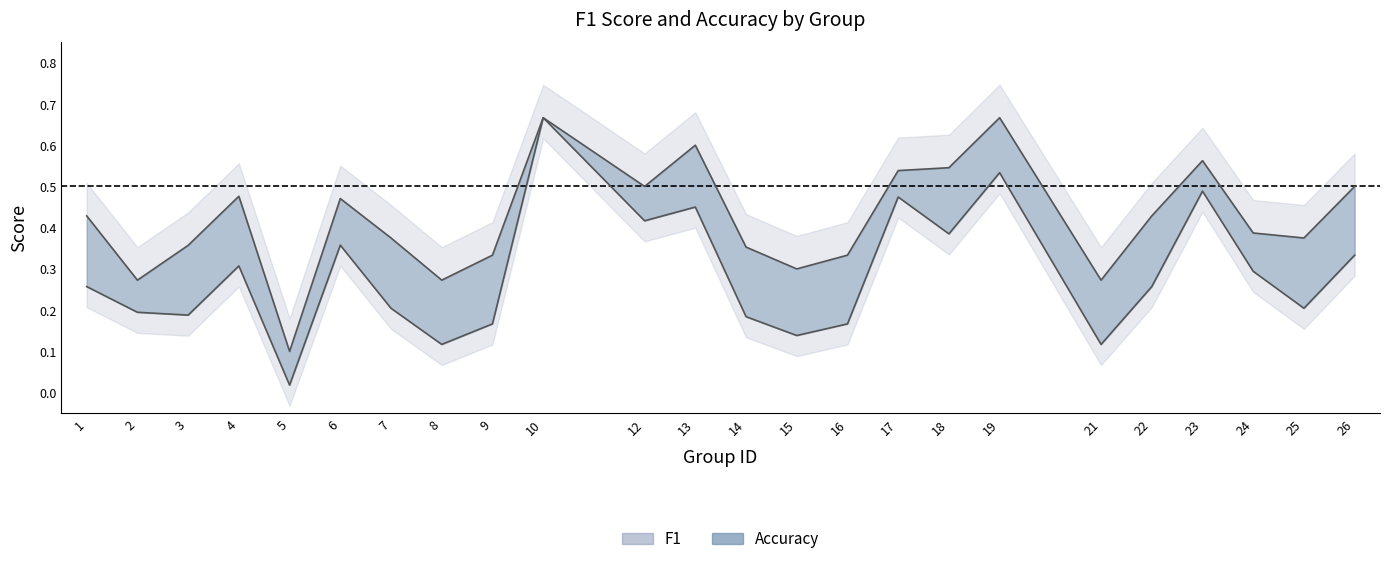

Rank the series by their average value, from lowest to highest.

f1, accuracy